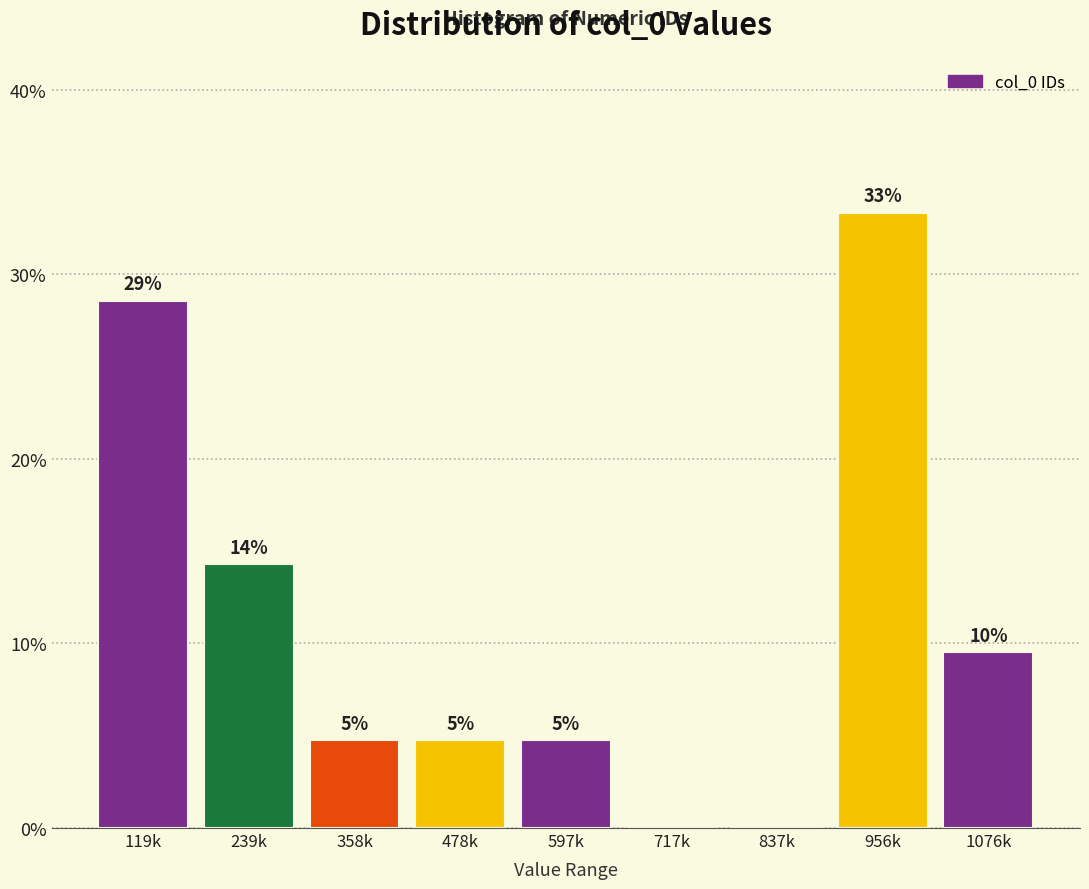

Are the bars horizontal?

No